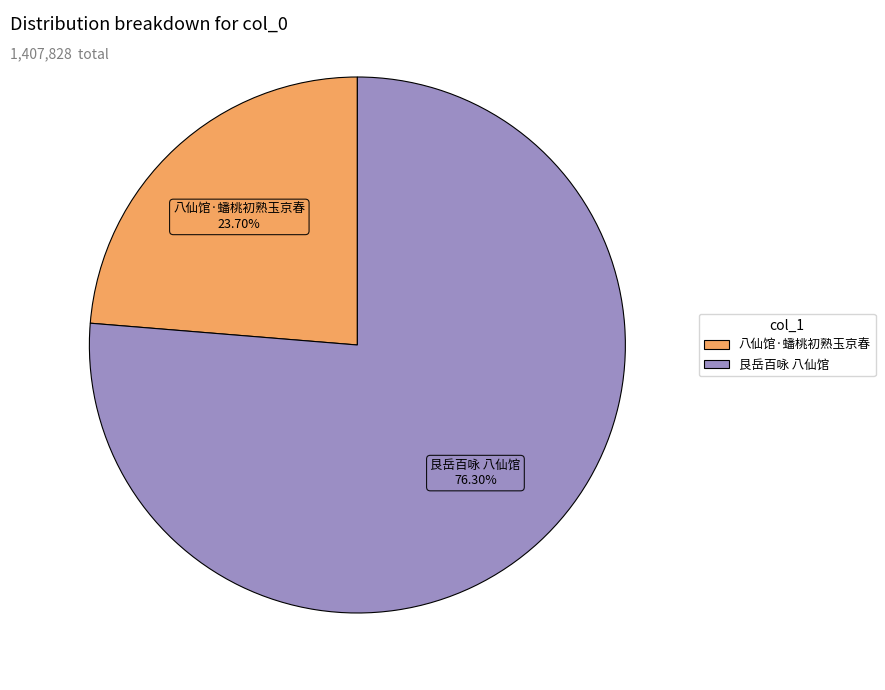

To the nearest percent, what portion does 艮岳百咏 八仙馆 represent?

76%